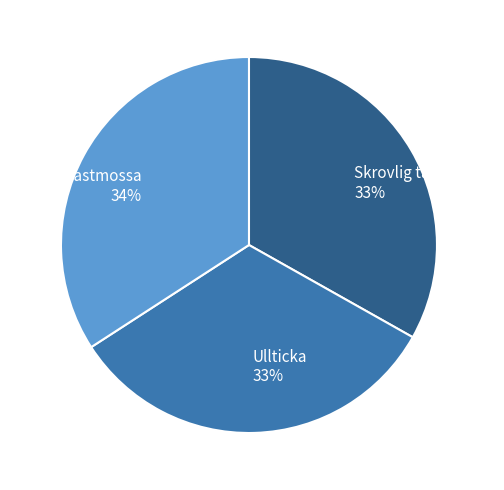

To the nearest percent, what percentage of the pie is Ullticka?

33%